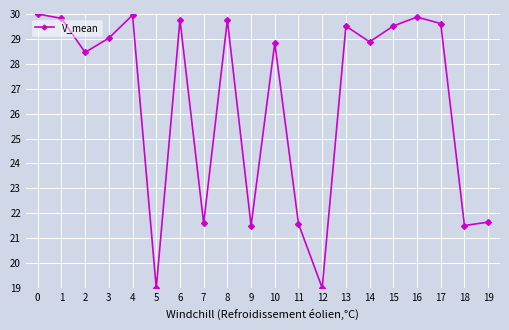

The chart shows a value of 30.0 at 0. True or false?

True